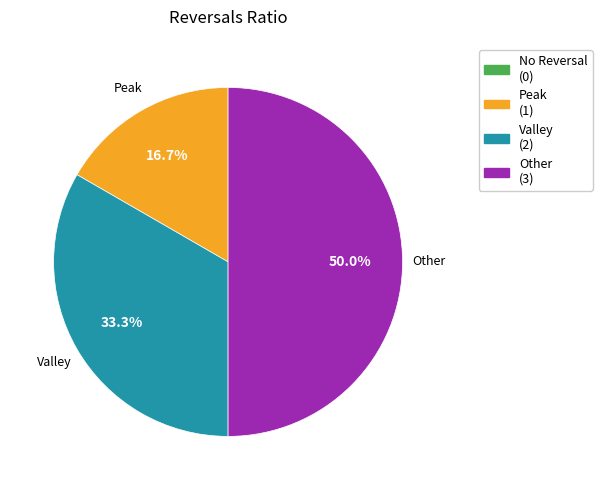

To the nearest percent, what is the difference between the largest and smallest slice percentages?

33%